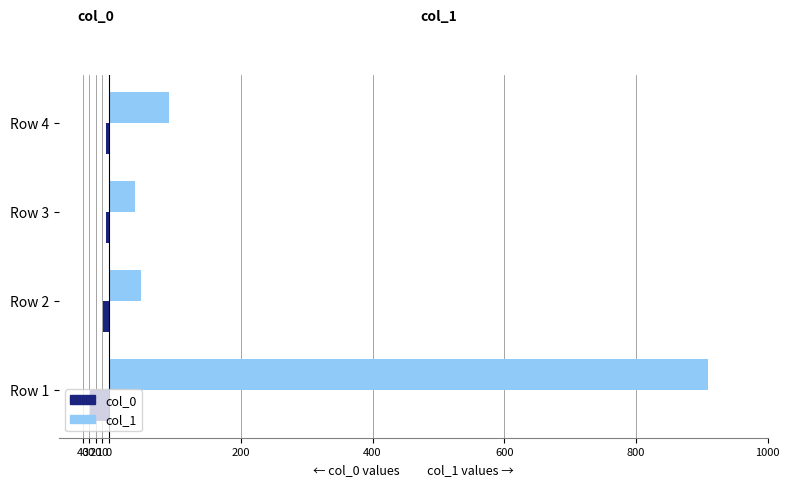

Reading right to left, transcribe all the data shown in this chart.

col_1: 91	39	48	910
col_0: -4	-5	-9	-29